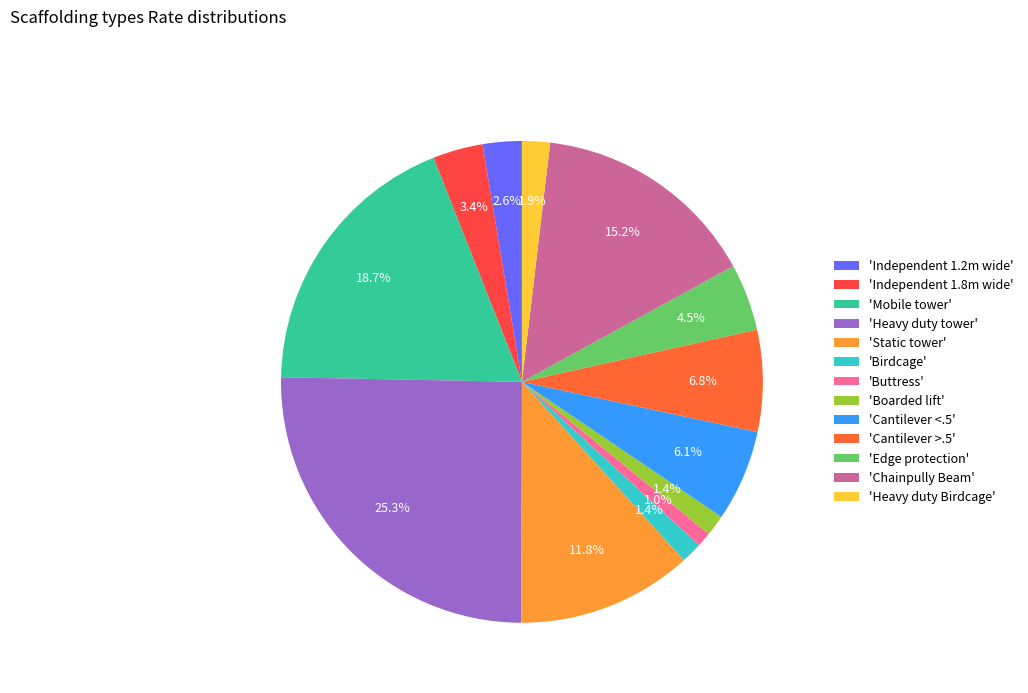

Rank the categories by value from lowest to highest.

Buttress, Birdcage, Boarded lift, Heavy duty Birdcage, Independent 1.2m wide, Independent 1.8m wide, Edge protection, Cantilever <.5, Cantilever >.5, Static tower, Chainpully Beam, Mobile tower, Heavy duty tower